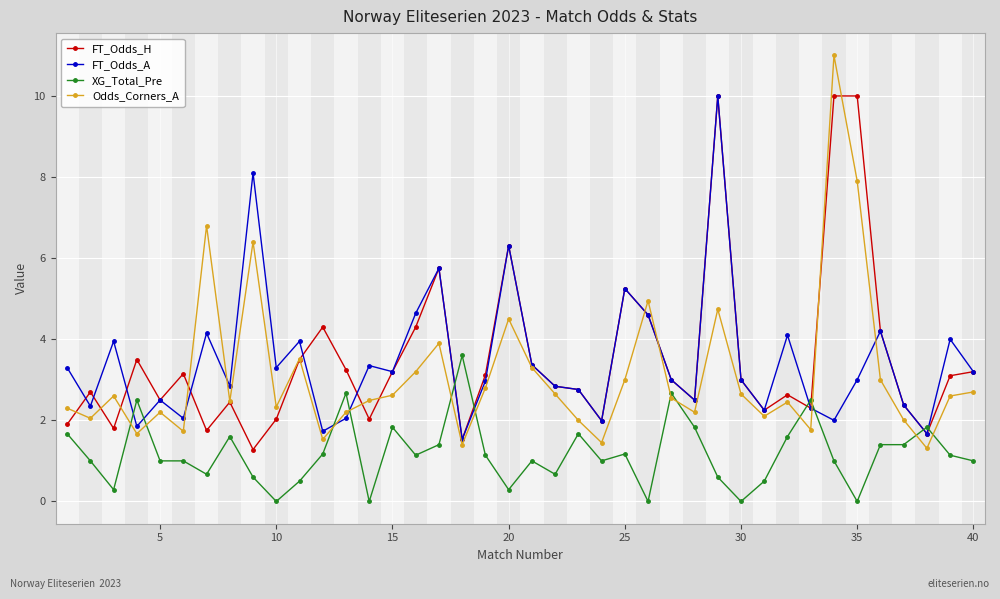

Does the chart display data point markers on the line(s)?

Yes